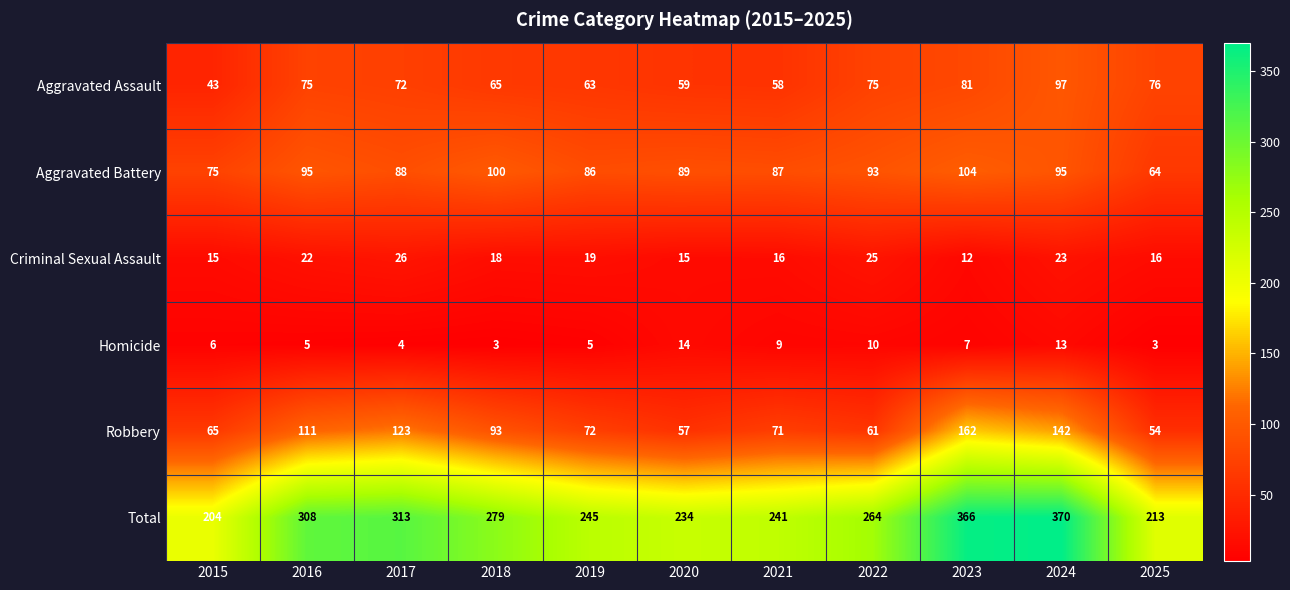

What is the maximum value for Homicide?

14